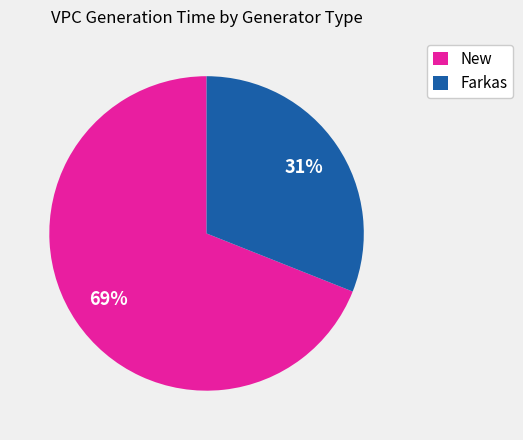

How many slices are in this pie chart?

2